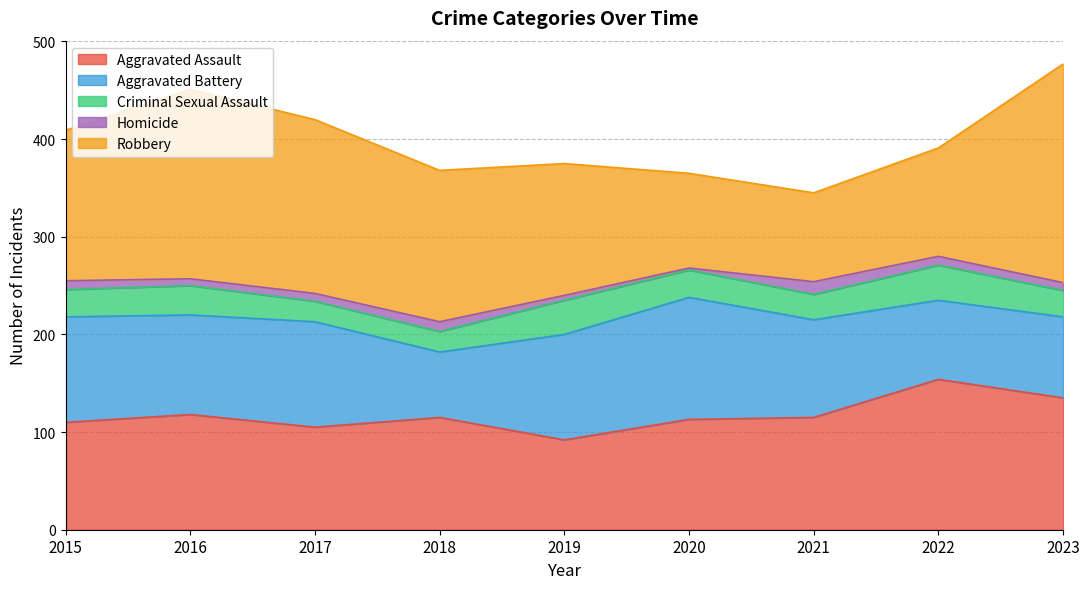

What value does the Aggravated Battery series have at 2019, to the nearest 10?

110